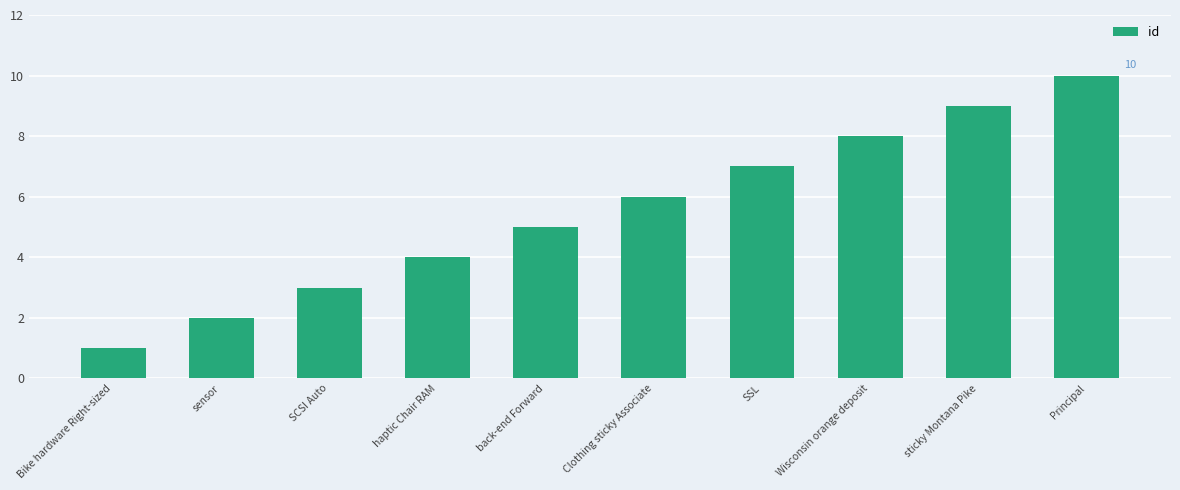

What is the average value?

6